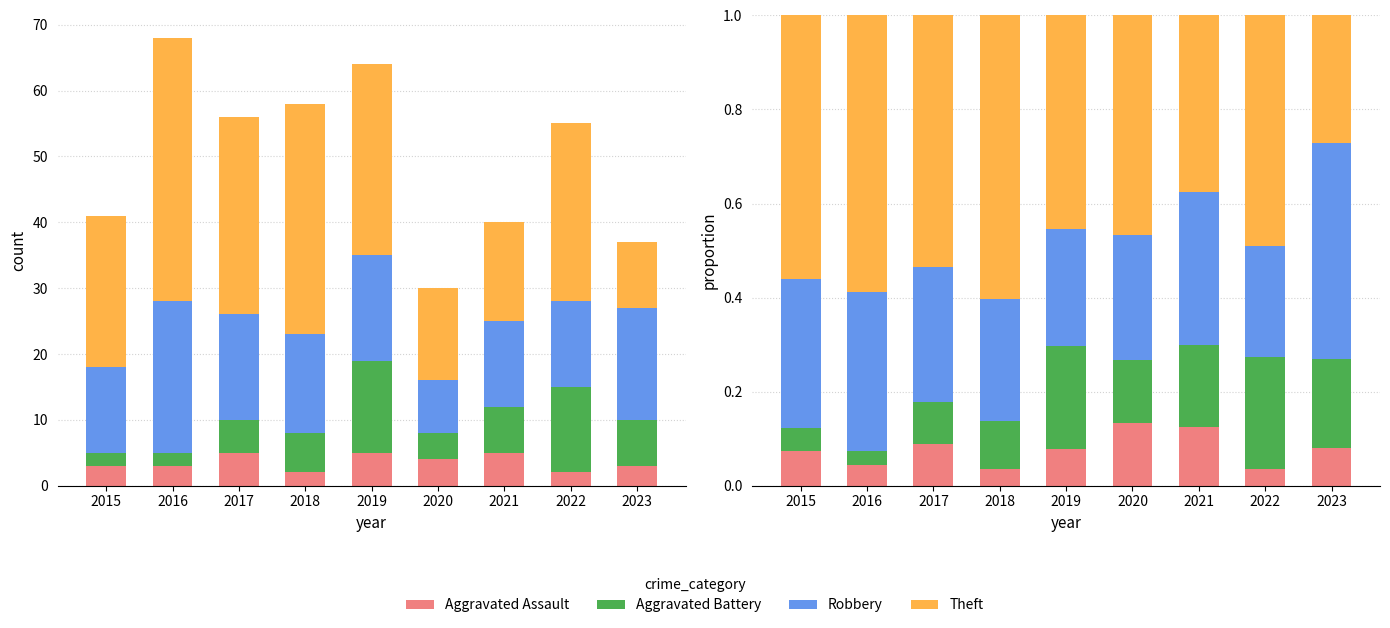

List the series in order of their peak value, lowest first.

Aggravated Assault, Aggravated Battery, Robbery, Theft